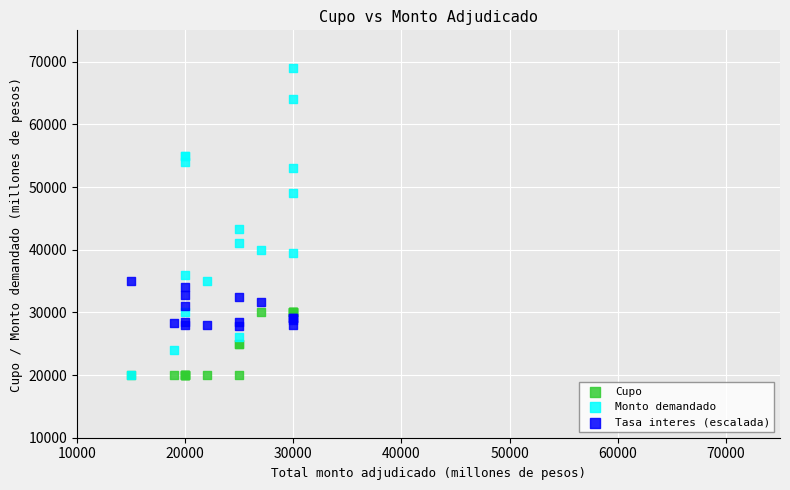

In the Monto demandado series, what Y value is closest to 44500?

43300